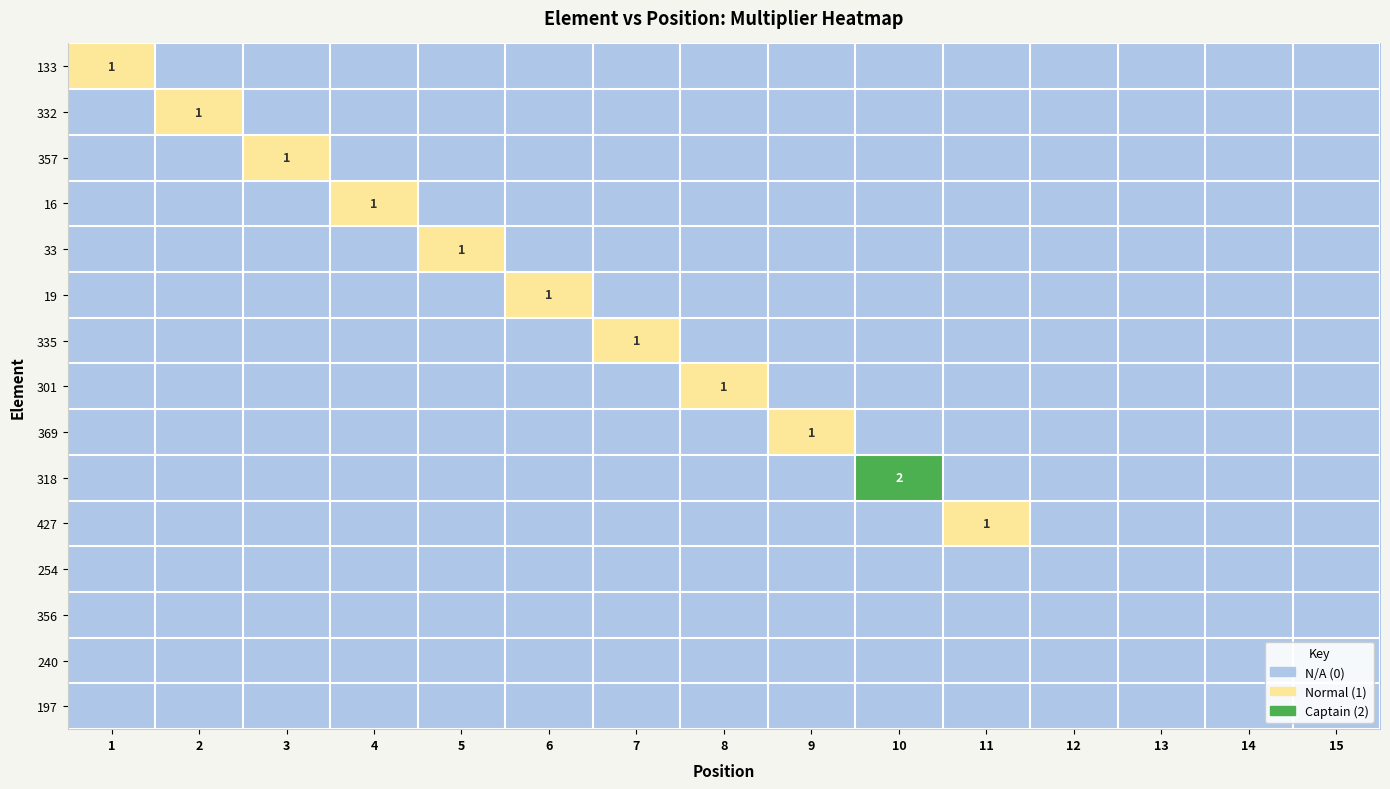

What is the difference between the highest and lowest values at 10?

2